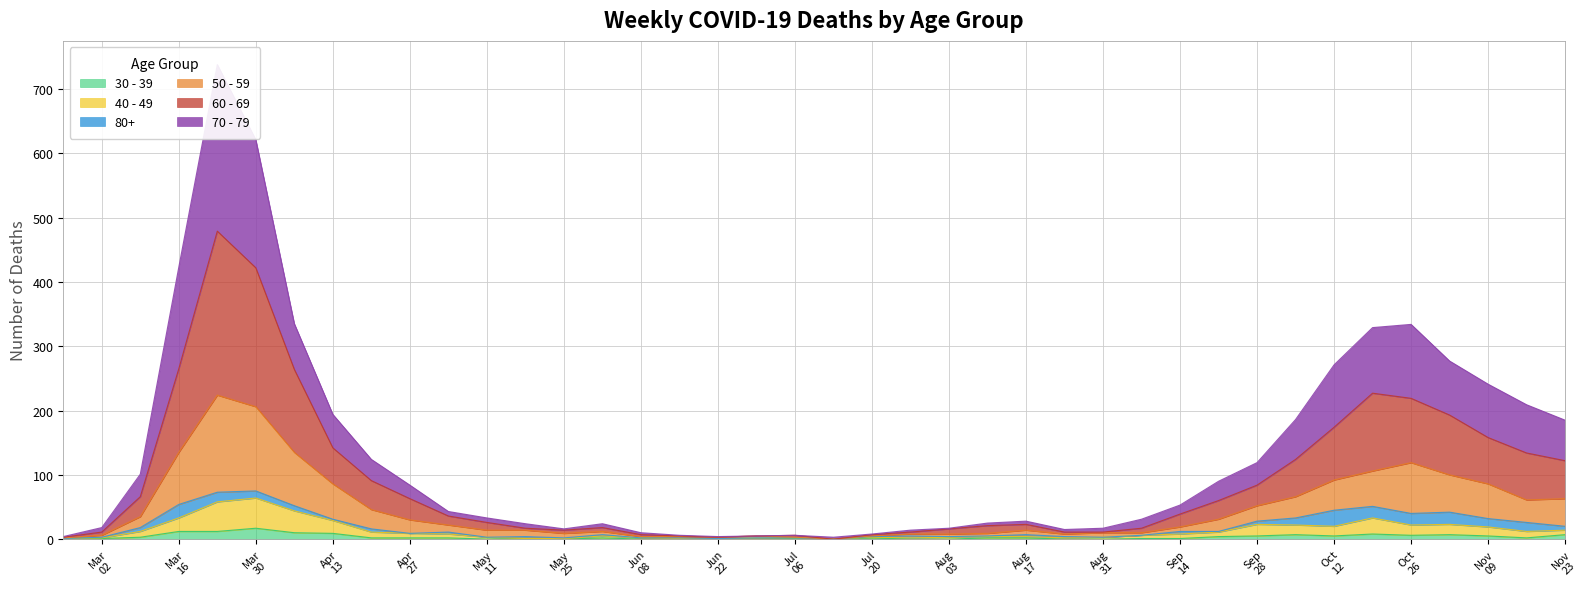

In 50 - 59, how many points are lower than both neighbors (excluding endpoints)?

5